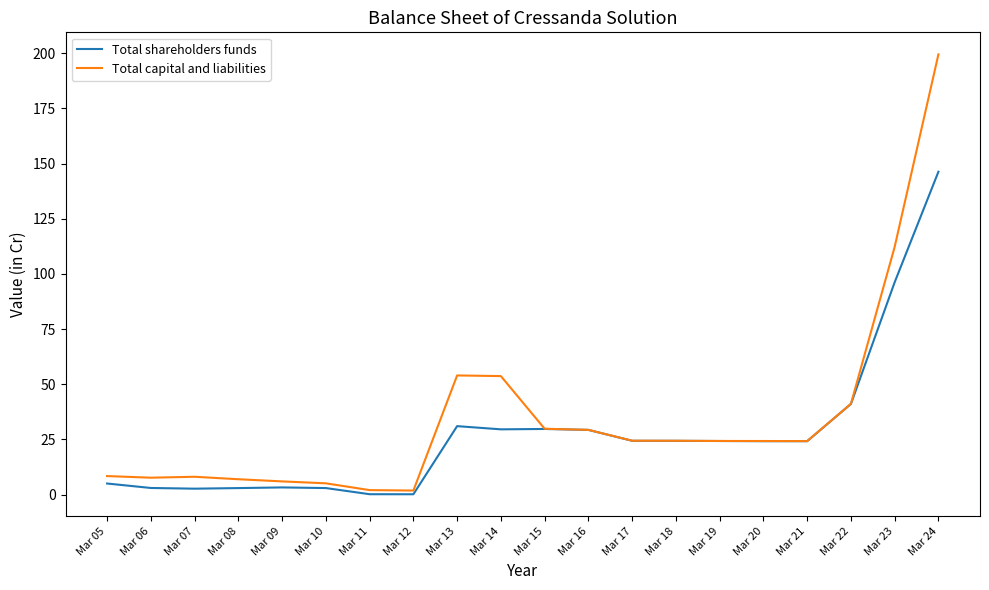

How many lines are shown in the chart?

2